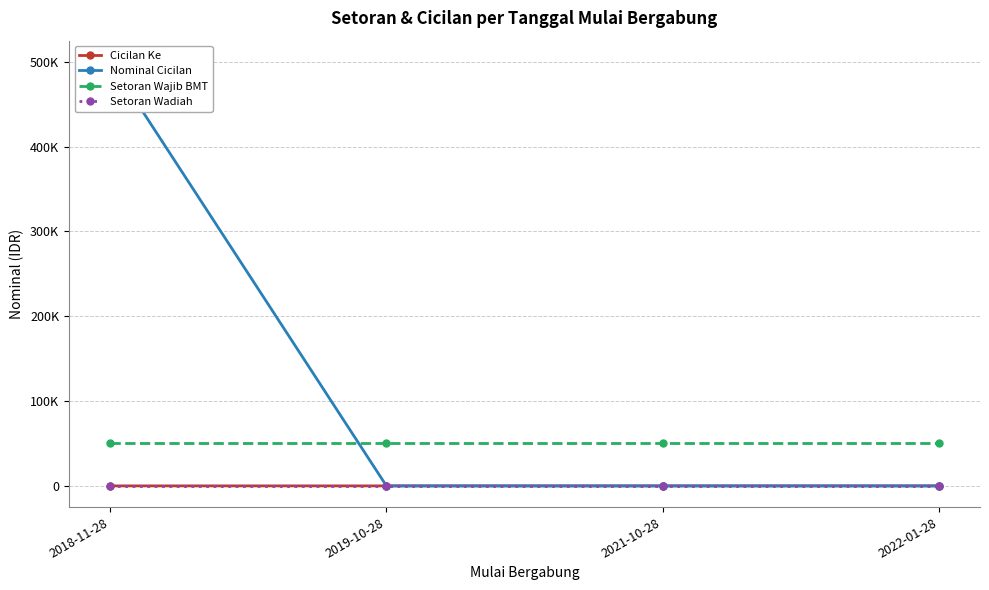

Reading left to right, transcribe all the data shown in this chart.

Cicilan Ke: 2018-11-28=6	2019-10-28=0	2021-10-28=0	2022-01-28=0
Nominal Cicilan: 2018-11-28=500000	2019-10-28=0	2021-10-28=0	2022-01-28=0
Setoran Wajib BMT: 2018-11-28=50000	2019-10-28=50000	2021-10-28=50000	2022-01-28=50000
Setoran Wadiah: 2018-11-28=0	2019-10-28=0	2021-10-28=0	2022-01-28=0